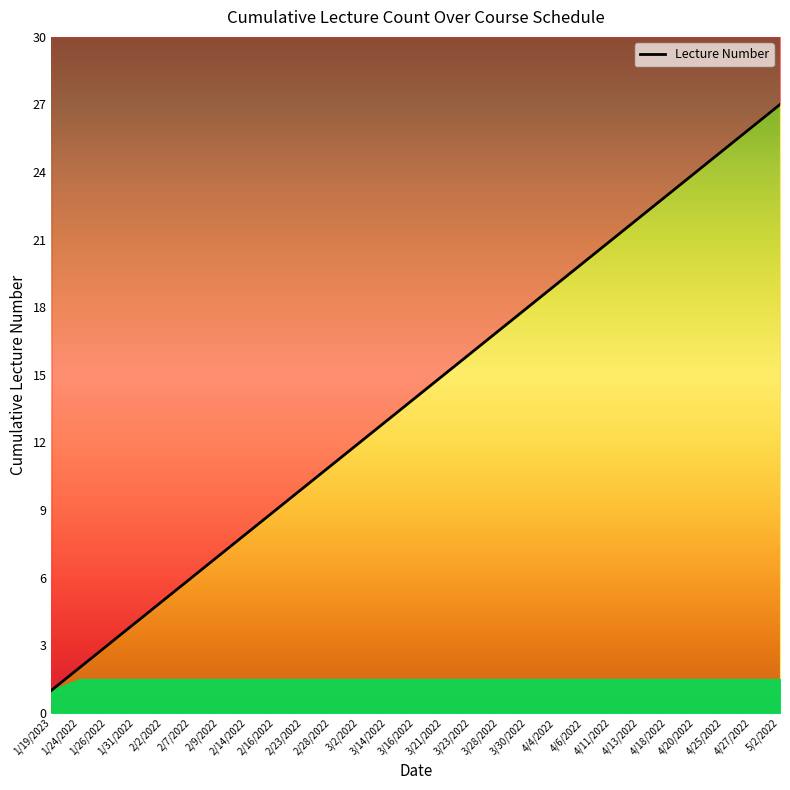

The value at 4/27/2022 is 26. True or false?

True